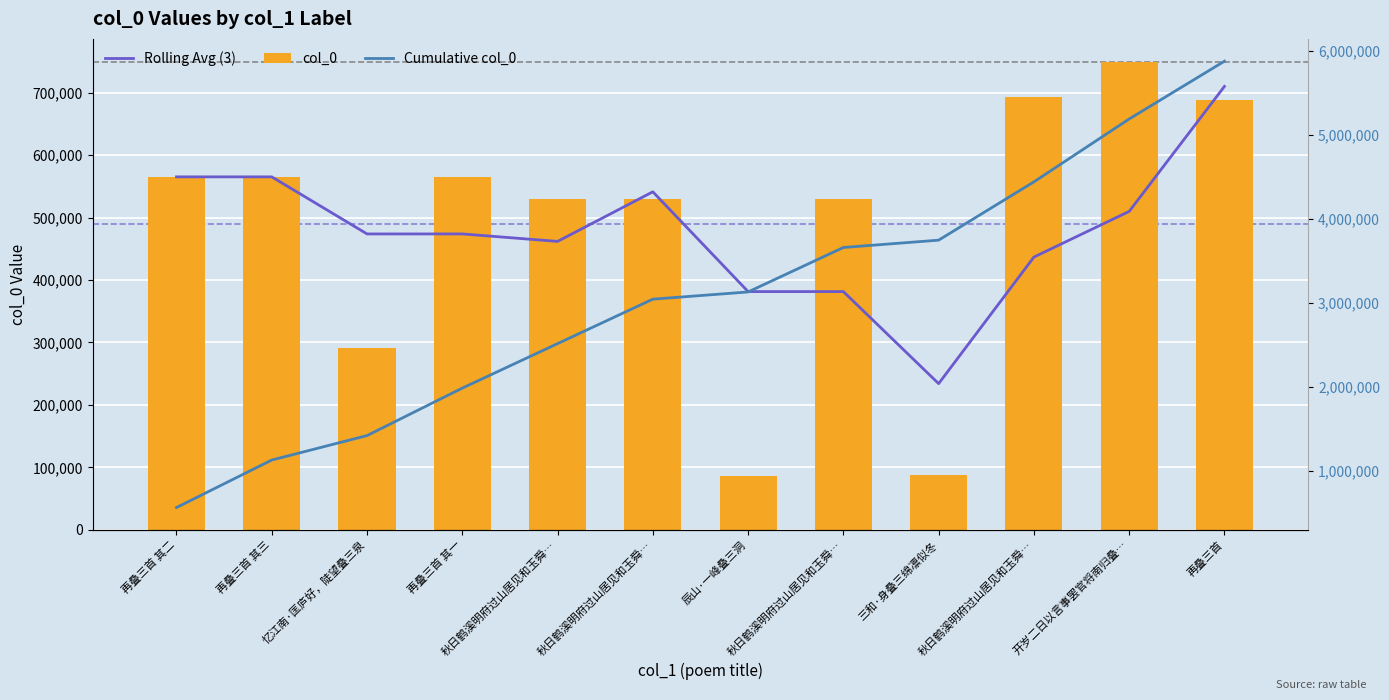

What is the difference between the maximum and minimum values in the col_0 series?

662690